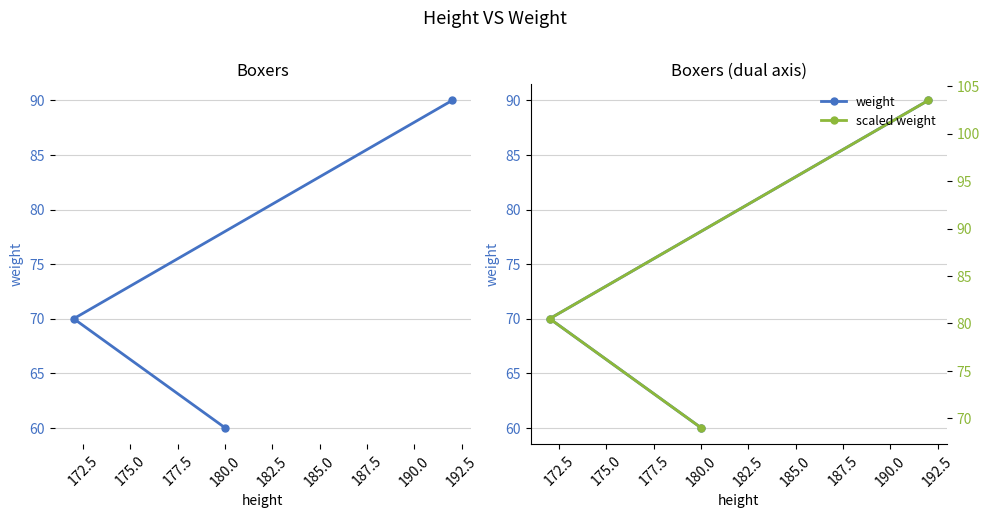

What is the difference between the maximum and minimum values in the scaled weight series?

34.5